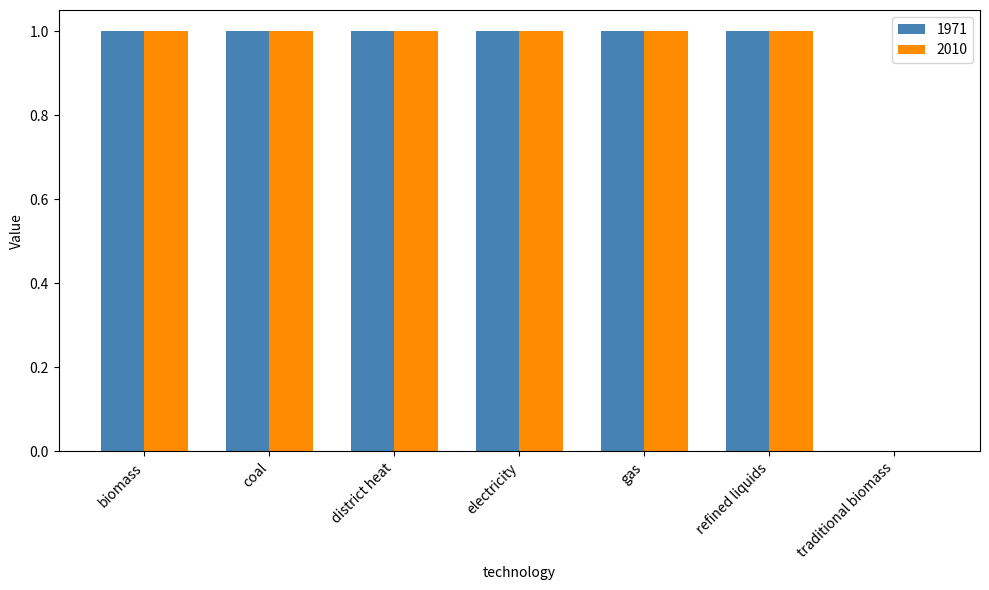

True or false: 2010 has a value of 2 at coal.

False